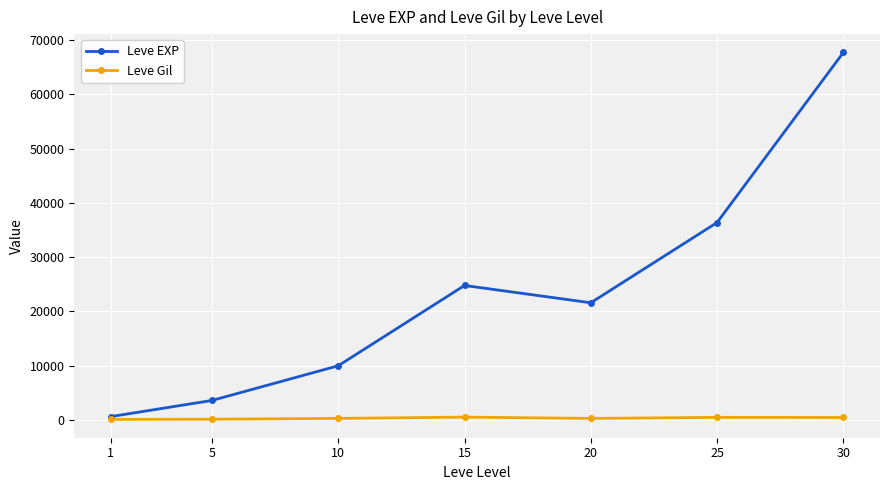

Rank the series at 10 from highest to lowest value.

Leve EXP, Leve Gil